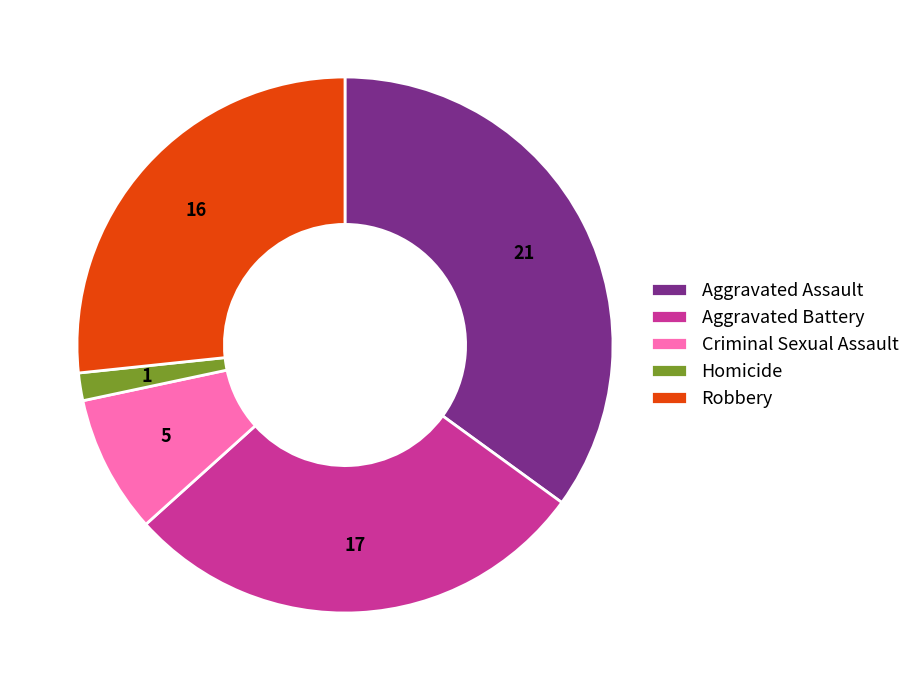

Rank the categories by value from lowest to highest.

Homicide, Criminal Sexual Assault, Robbery, Aggravated Battery, Aggravated Assault